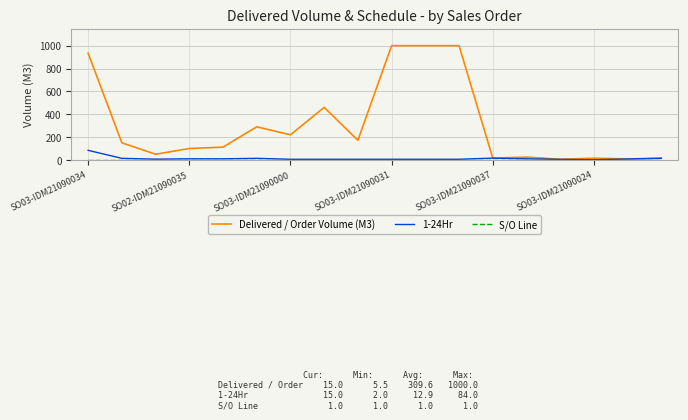

Which series has the largest total across all categories?

Delivered / Order Volume (M3)